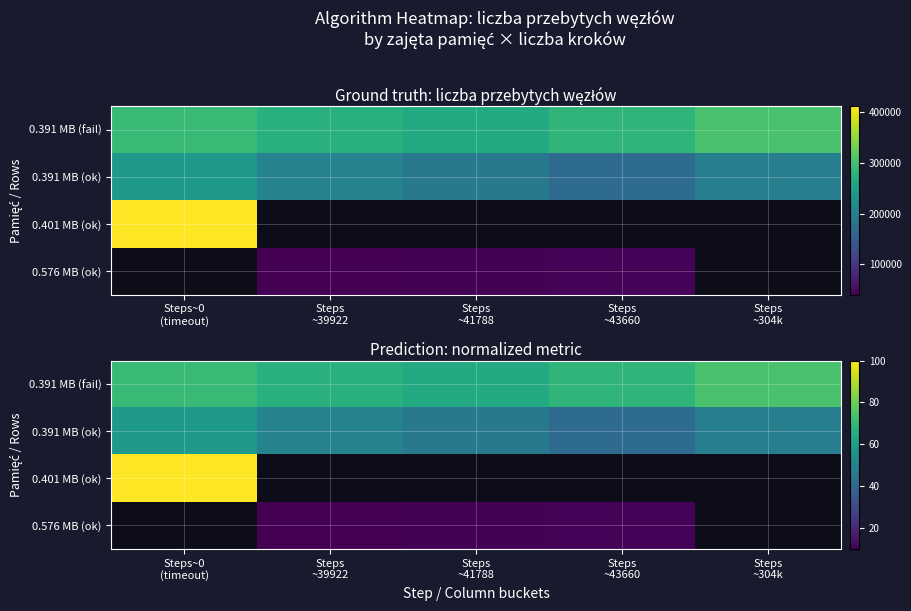

Rank the series by their average value, from highest to lowest.

0.391 MB (fail), 0.391 MB (ok), 0.401 MB (ok), 0.576 MB (ok)